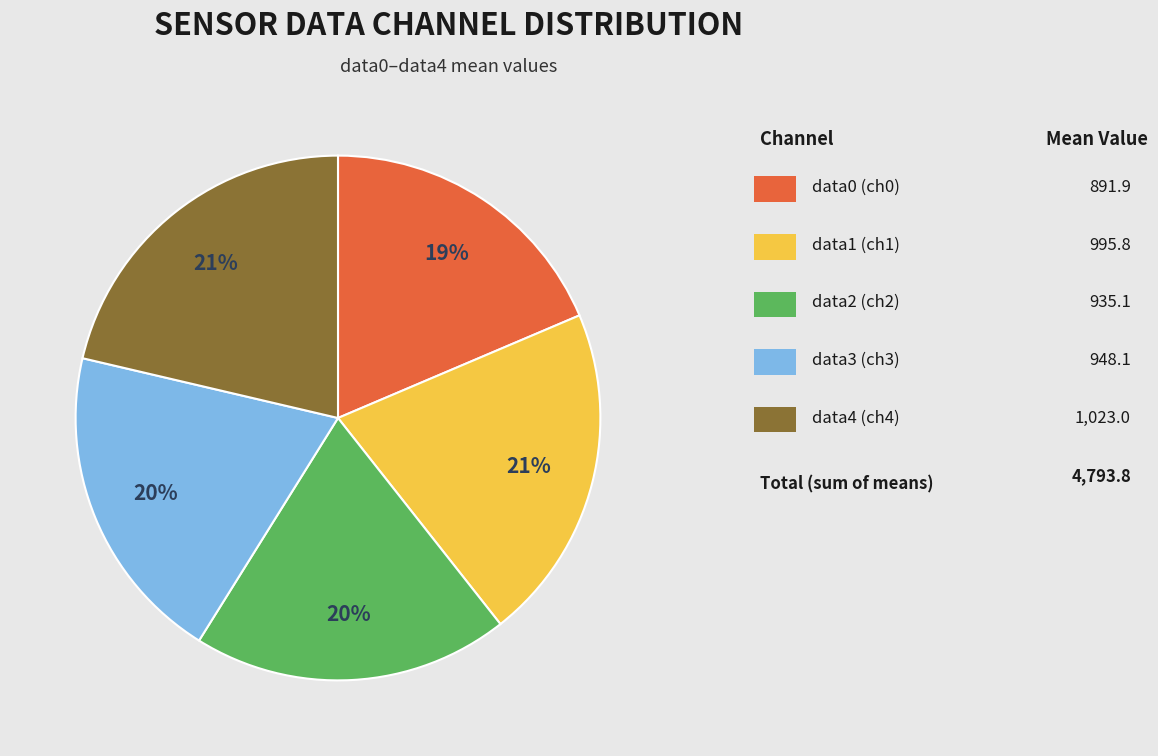

To the nearest percent, what is the average slice percentage?

20%